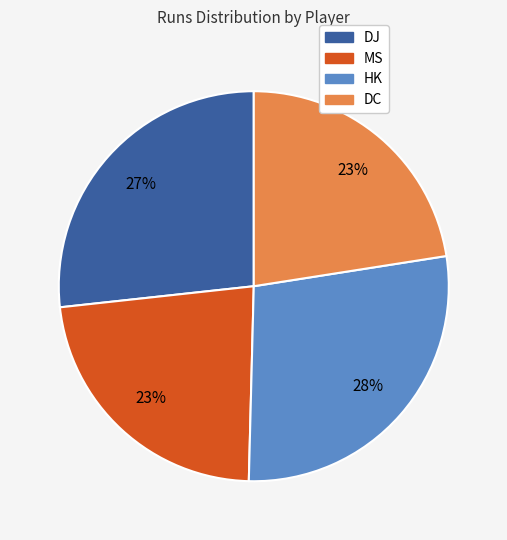

To the nearest percent, what is the average slice percentage?

25%